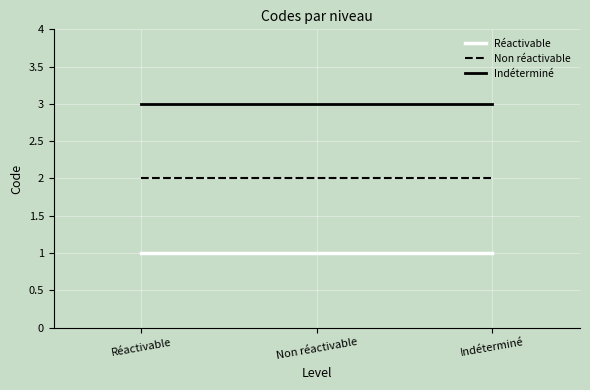

Rank the series at Non réactivable from lowest to highest value.

Réactivable, Non réactivable, Indéterminé